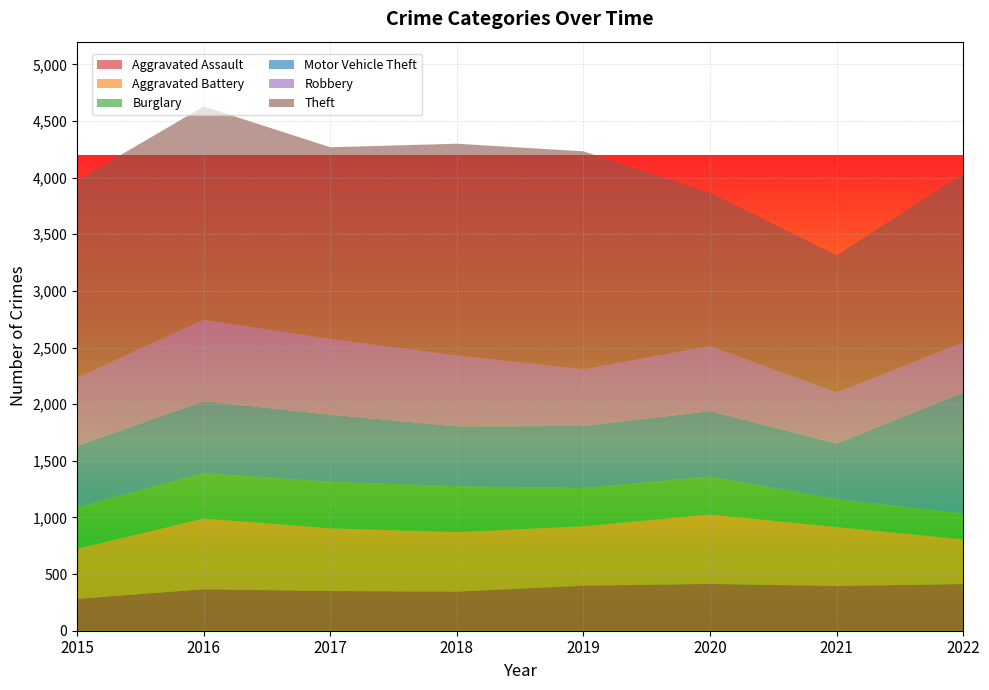

Reading left to right, list all the values displayed in this chart.

Aggravated Assault: 281	366	350	345	398	413	395	412
Aggravated Battery: 443	624	554	525	524	612	520	395
Burglary: 367	401	410	406	338	335	248	228
Motor Vehicle Theft: 541	635	593	528	547	578	489	1067
Robbery: 602	720	668	626	501	575	451	443
Theft: 1741	1882	1693	1869	1924	1354	1211	1488